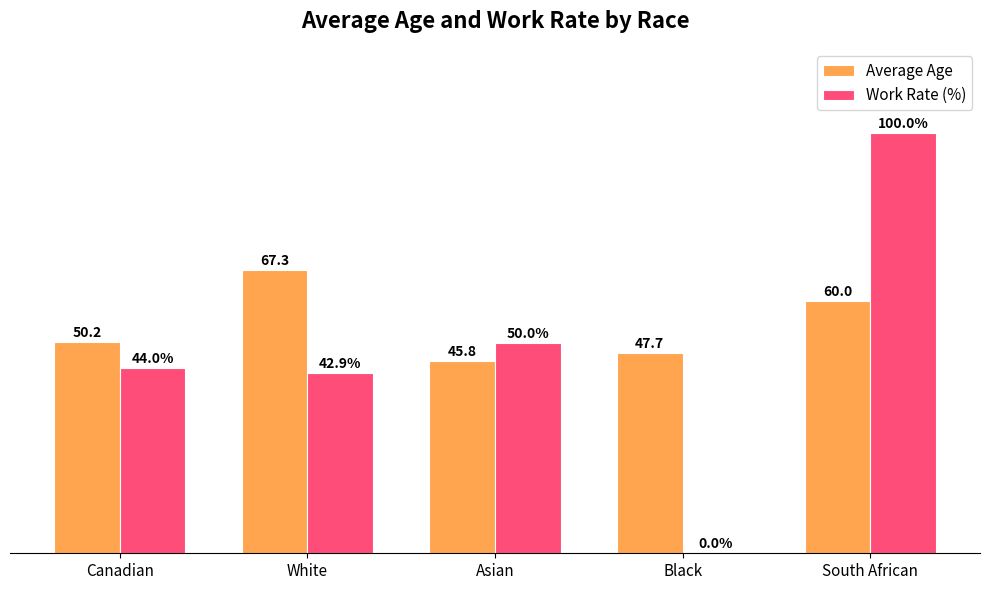

At which category is the sum across all series the highest?

South African